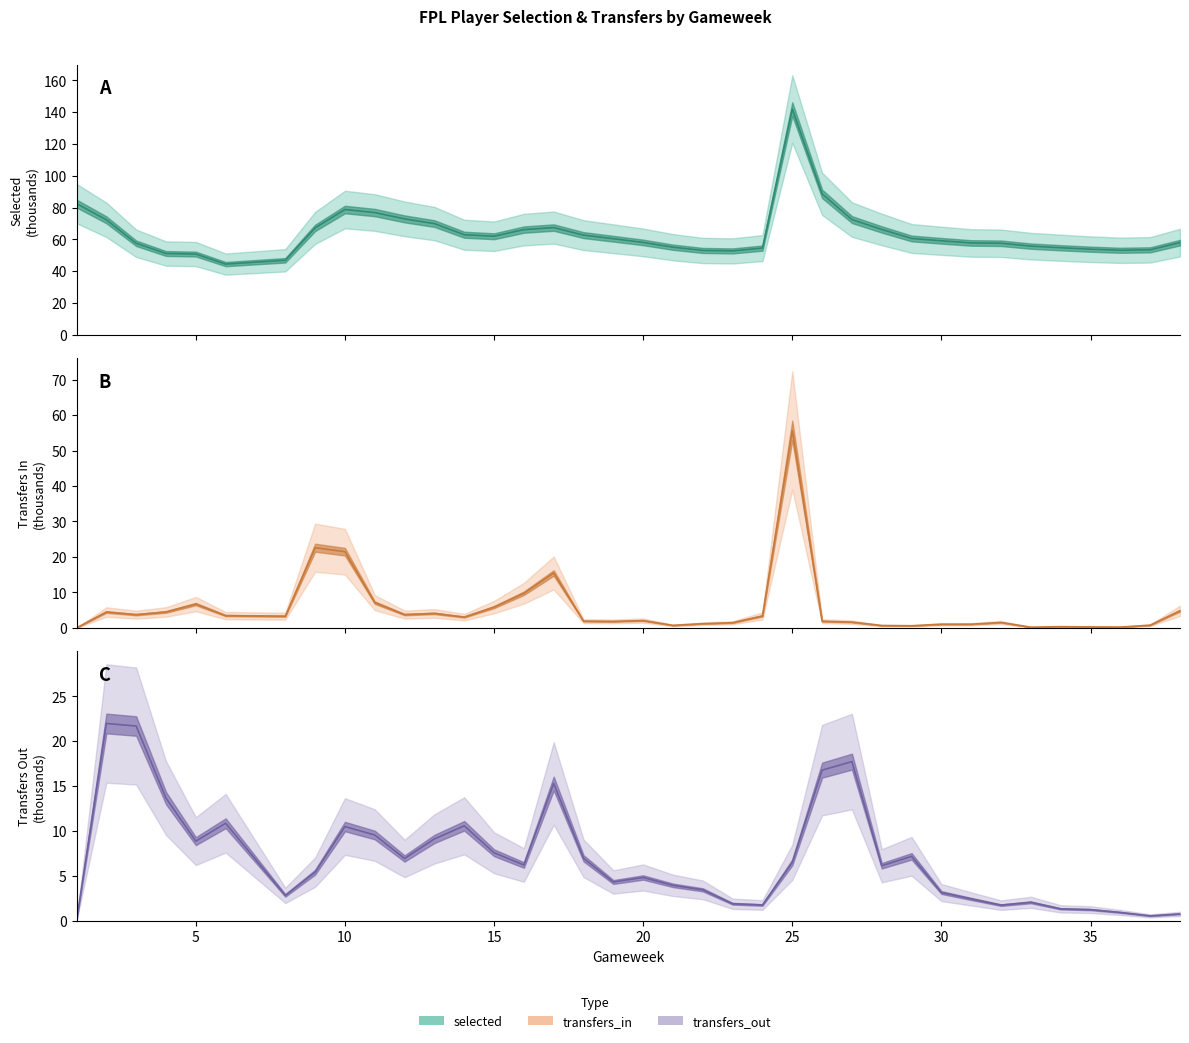

Which series has the largest total across all categories?

selected